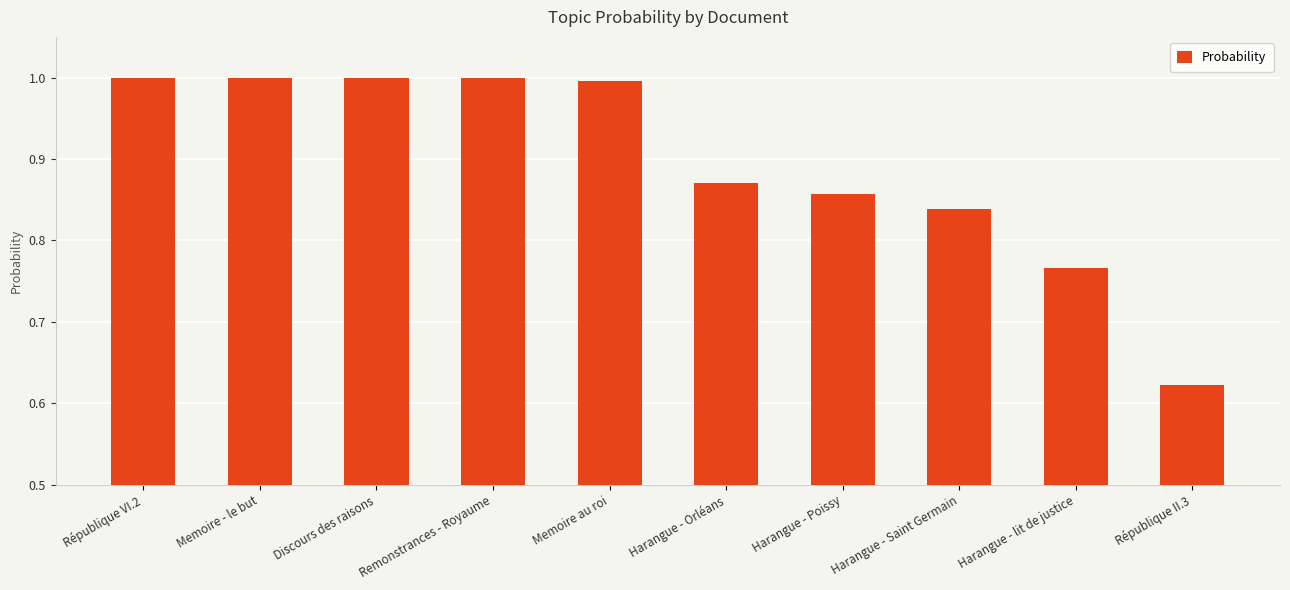

Does the chart contain any negative values?

No